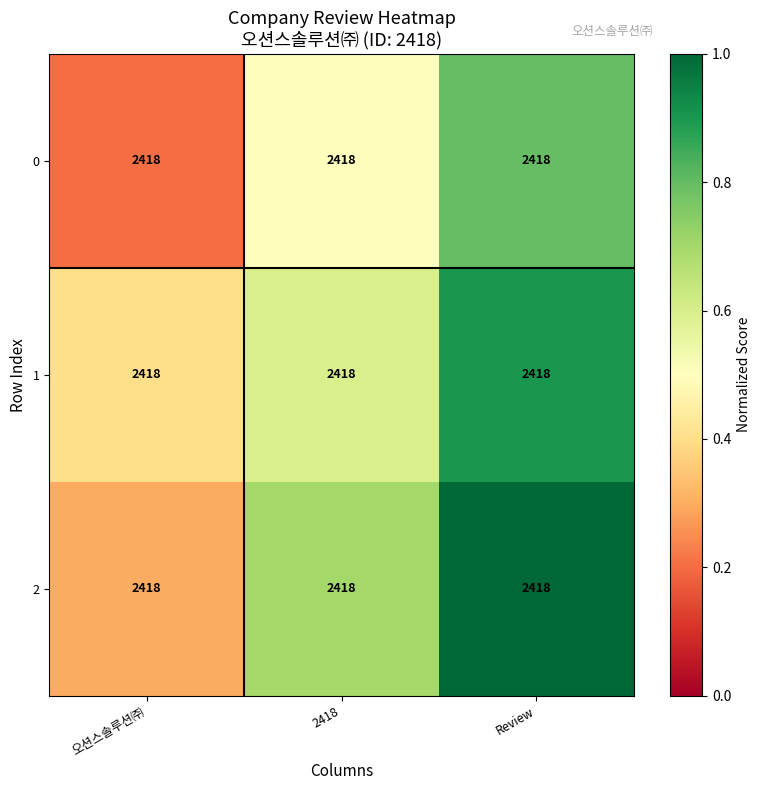

What is the sum of the 0 values at Review and 오션스솔루션㈜?

1.0